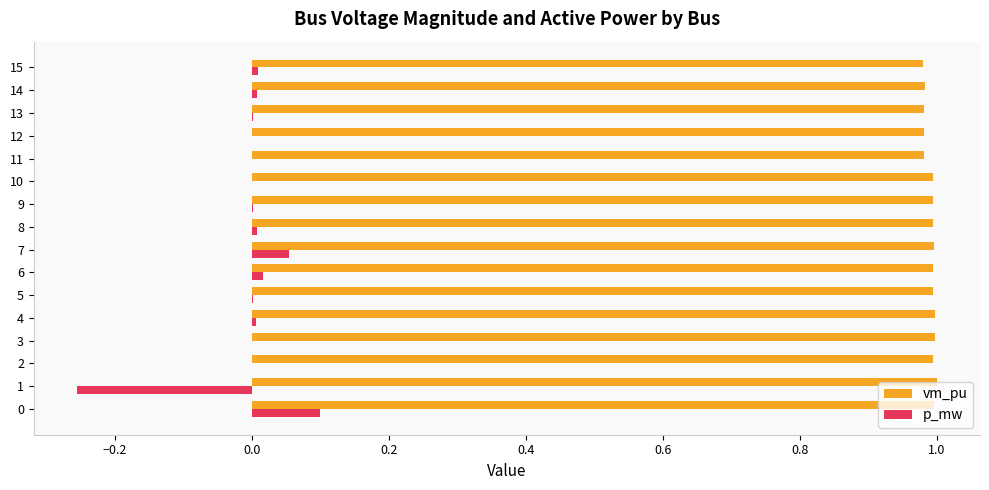

True or false: p_mw has a value of 0.1 at 0.

True